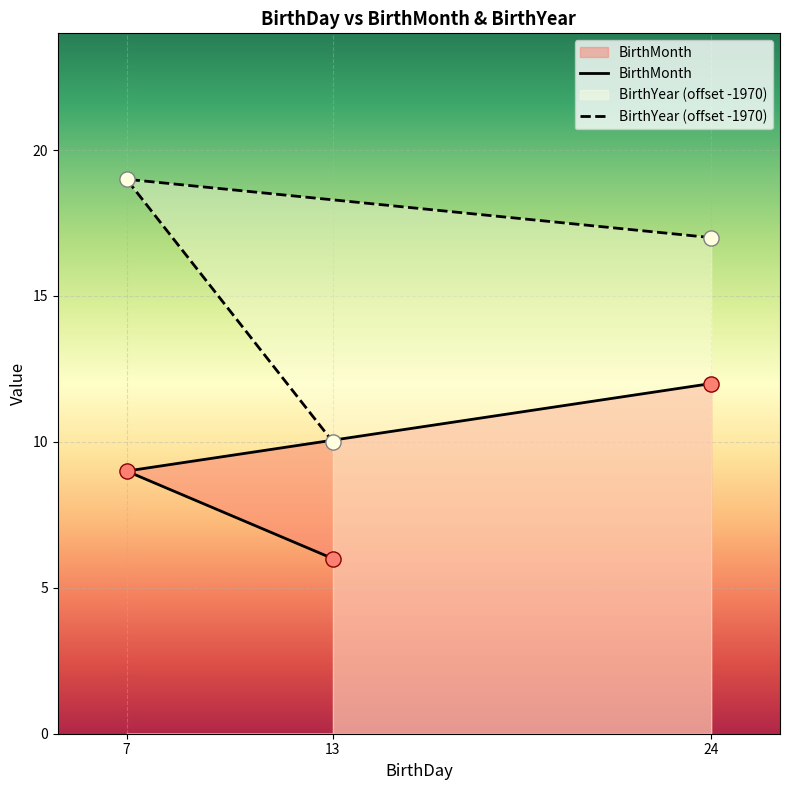

At which category is the sum across all series the highest?

24